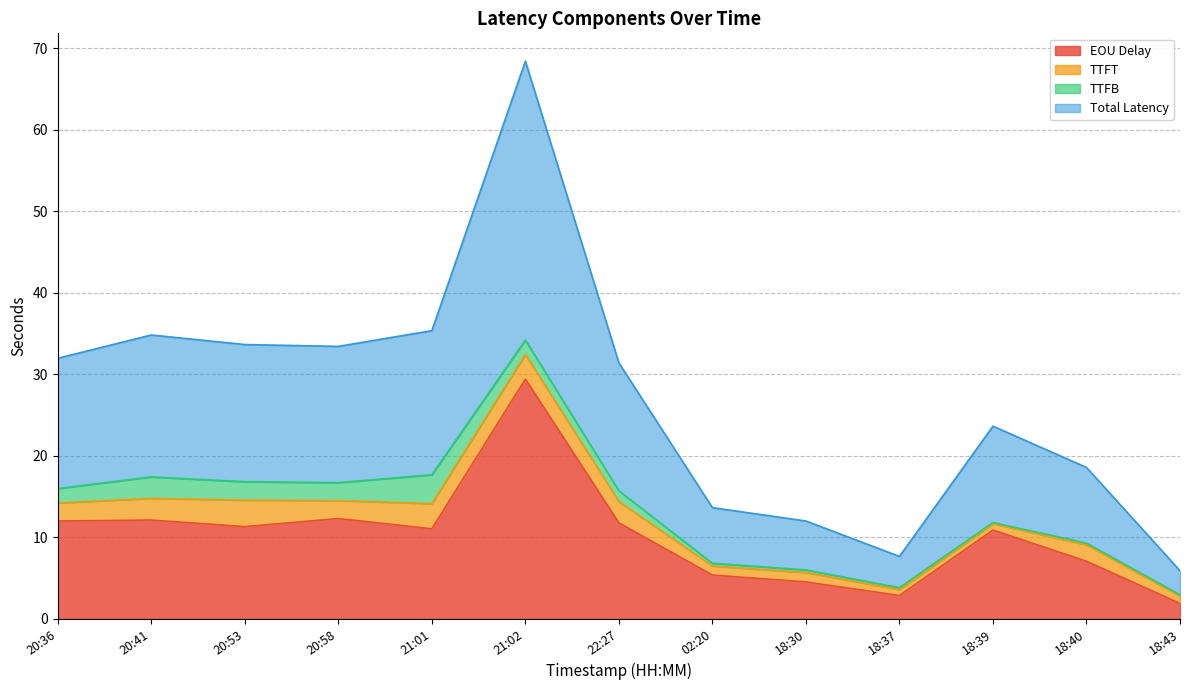

What is the difference between the maximum and minimum values in the Total Latency series?

31.3